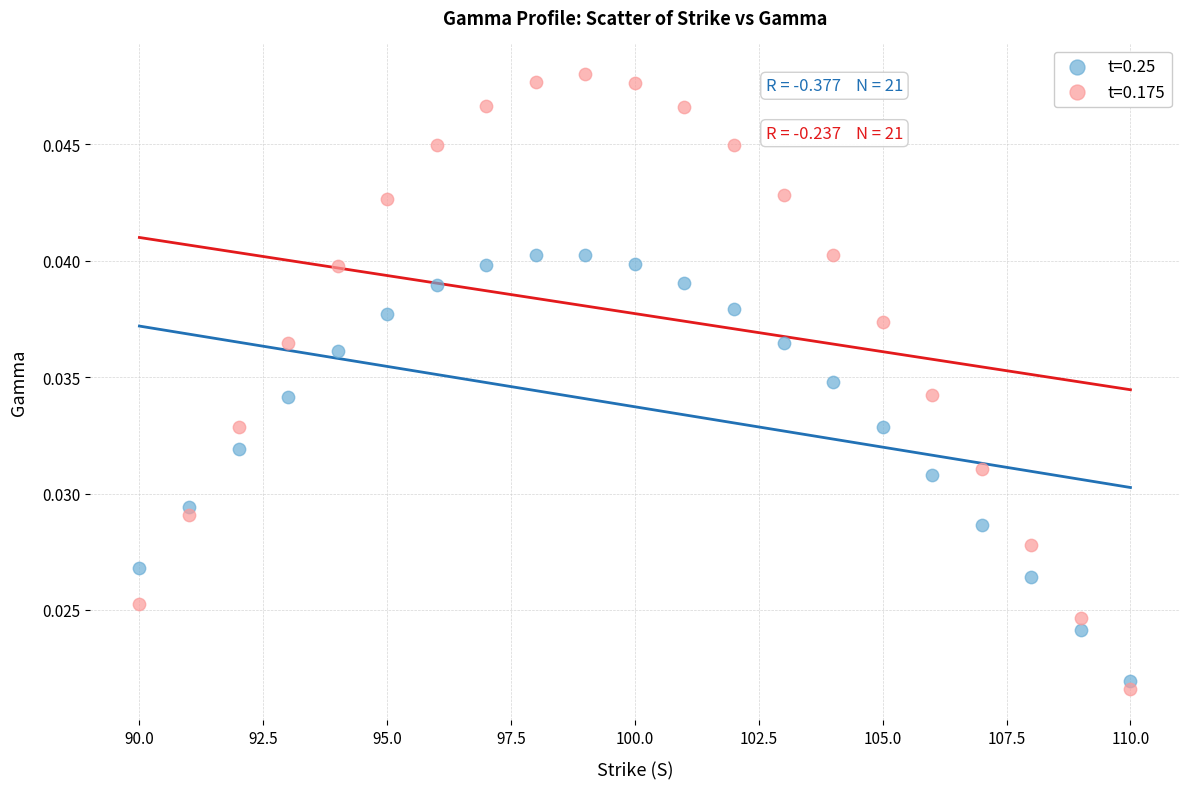

Which series contains the highest Y value?

t=0.175